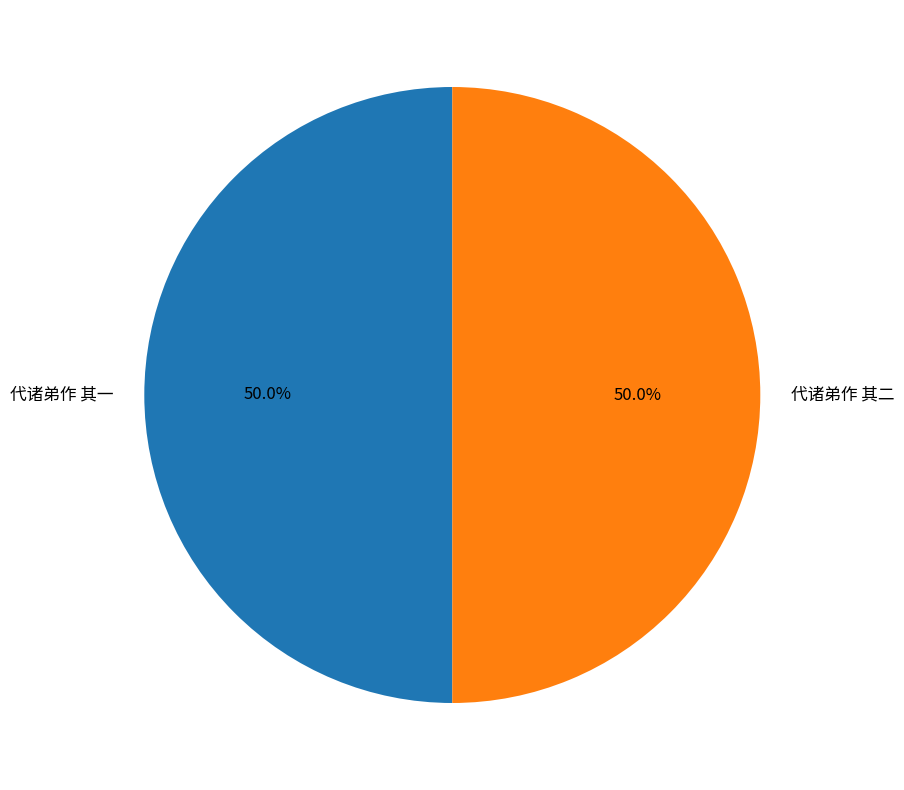

Count the number of slices in the pie.

2